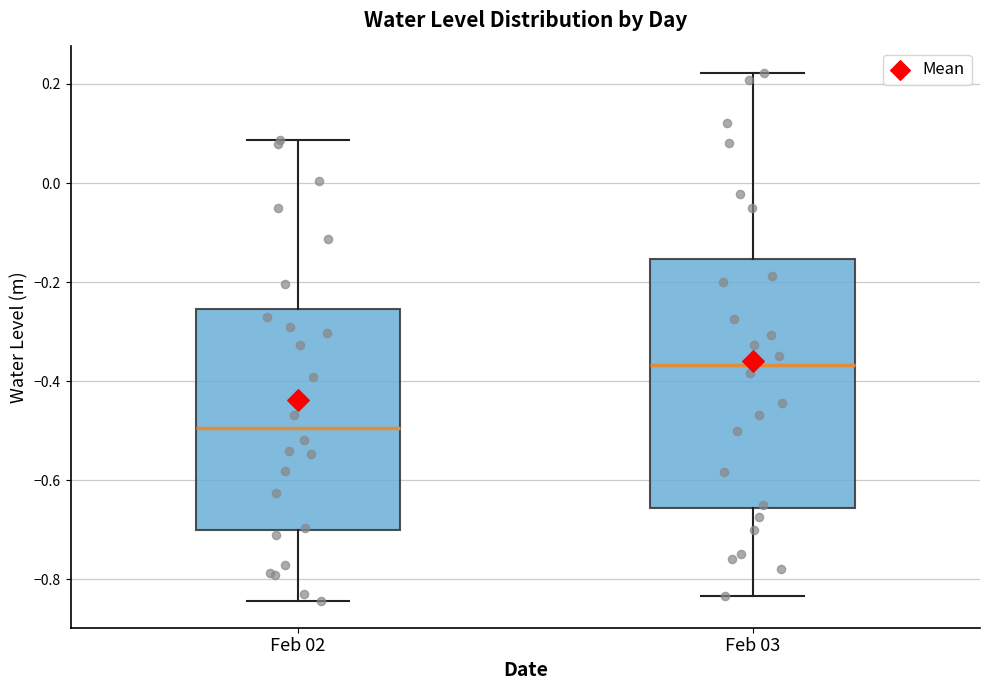

Reading left to right, read every box against the y-axis: the position of its median line, the range the box covers, and the ends of its whiskers. The values are not printed on the chart, so give them approximately, as read against the axis.

Feb 02: median -0.50, box -0.70 to -0.26, whiskers -0.84 to 0.08
Feb 03: median -0.36, box -0.66 to -0.16, whiskers -0.84 to 0.22